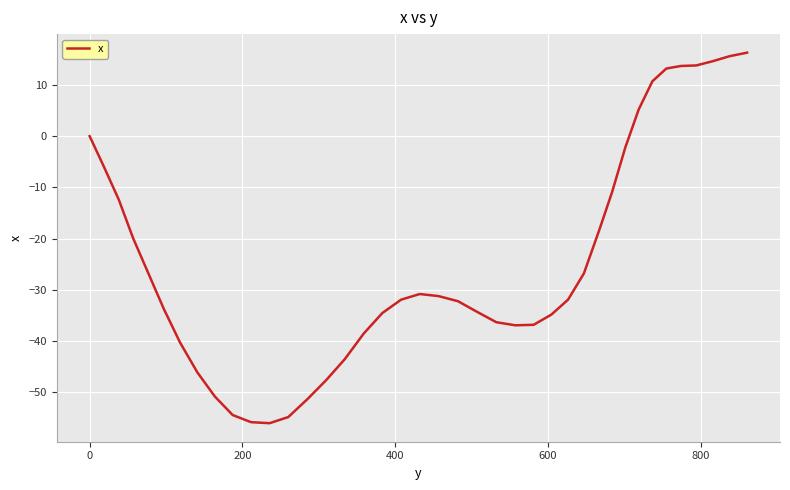

What is the greatest value displayed?

16.3